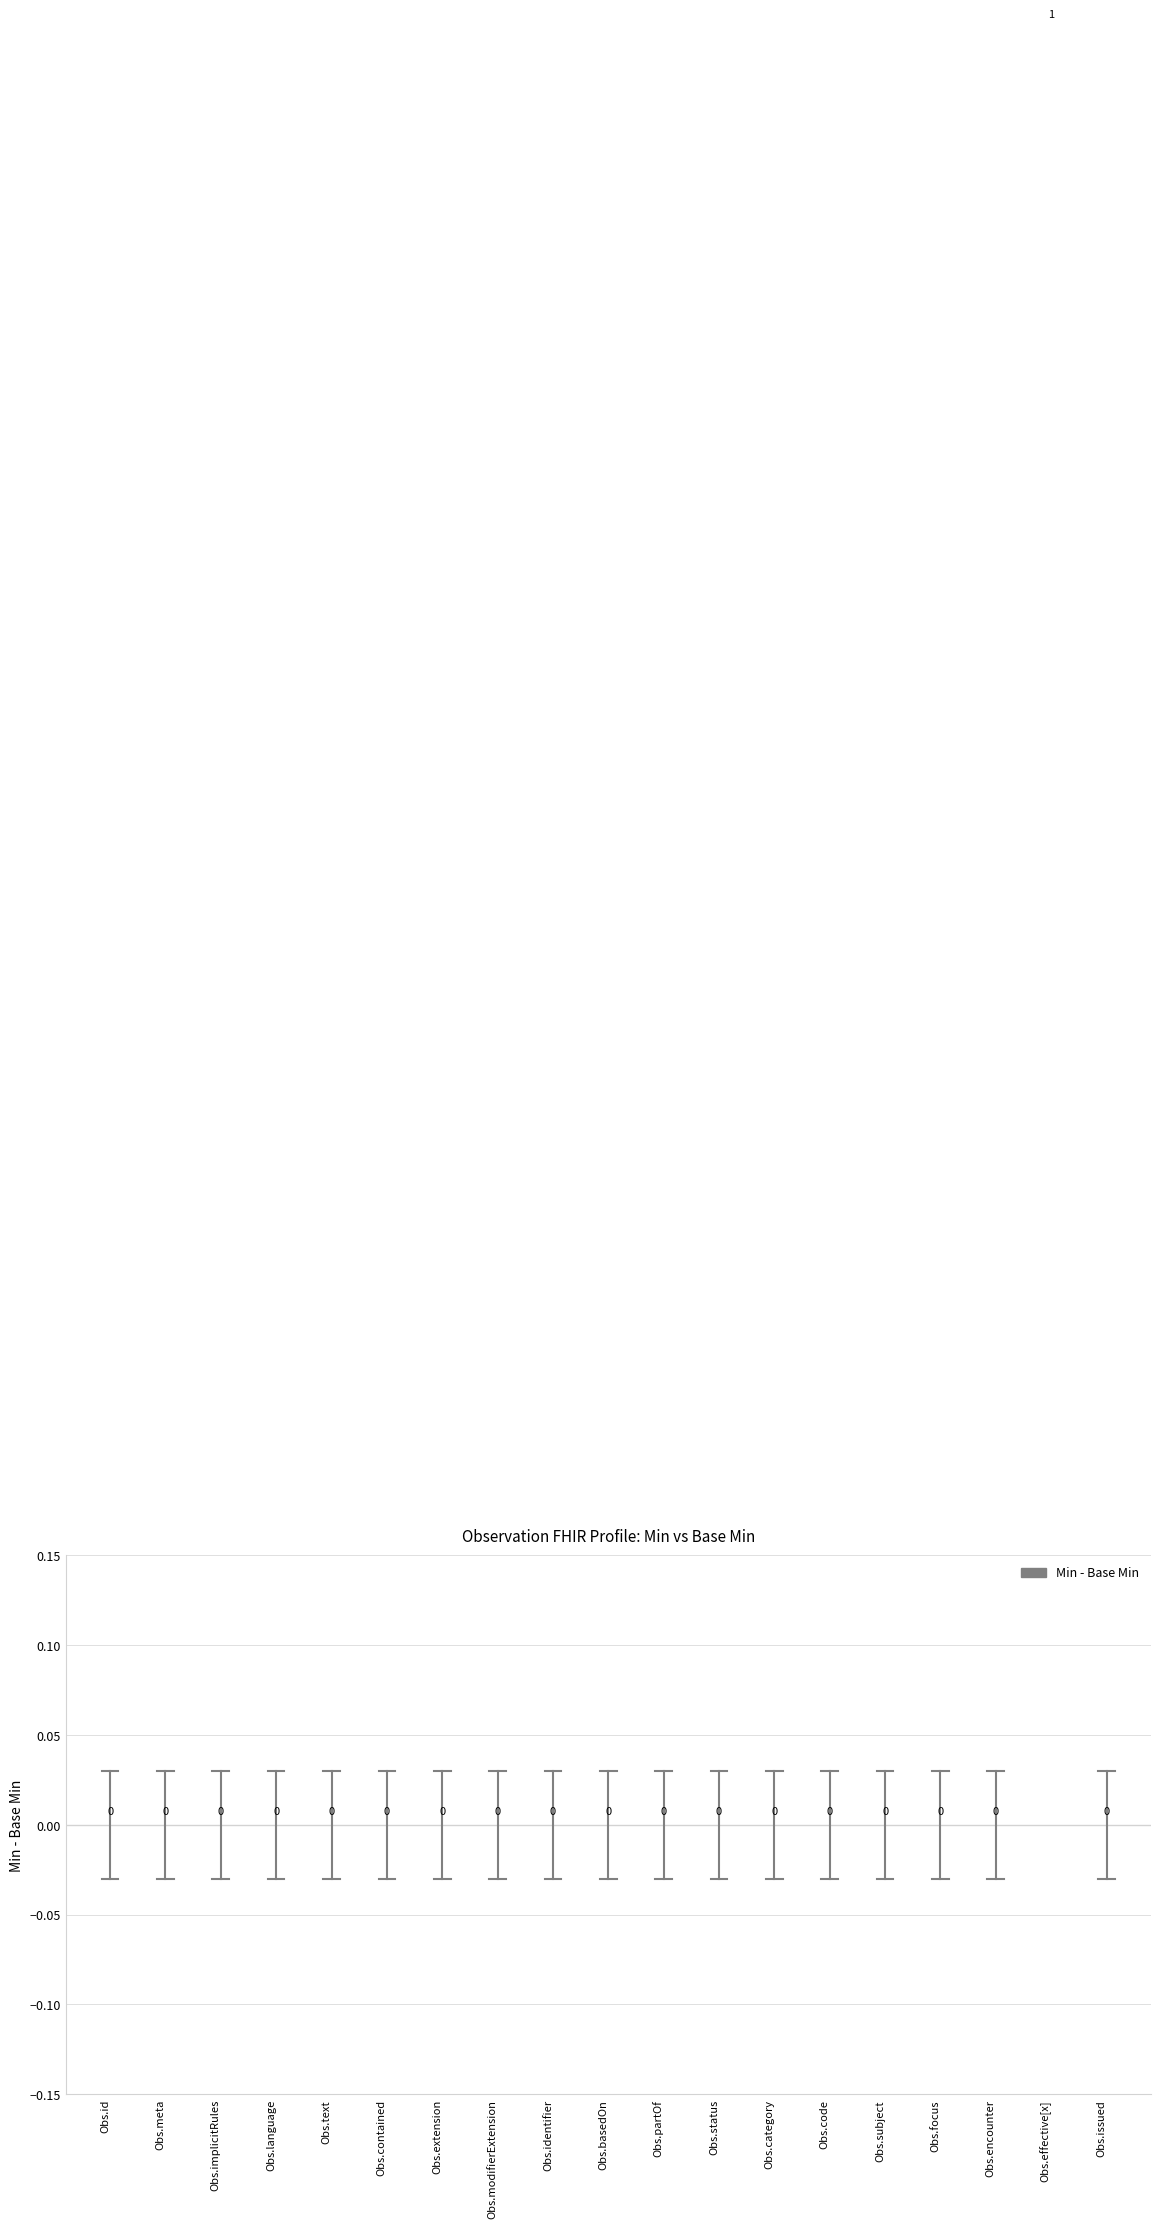

True or false: the data shows 0.0 at Obs.id.

False